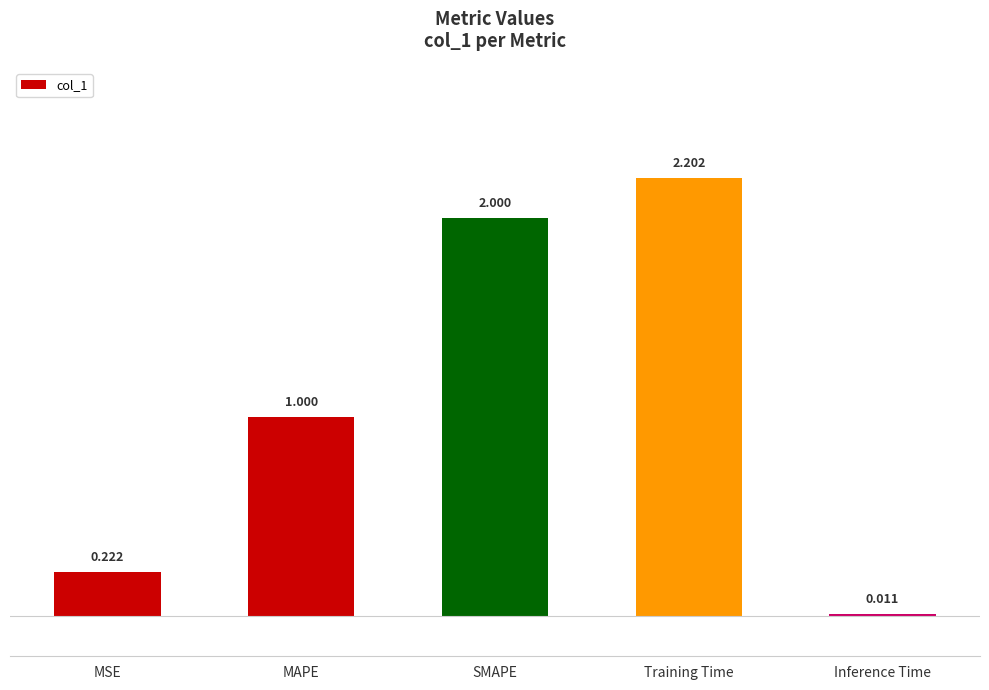

Which category has the lowest value across all series?

Inference Time